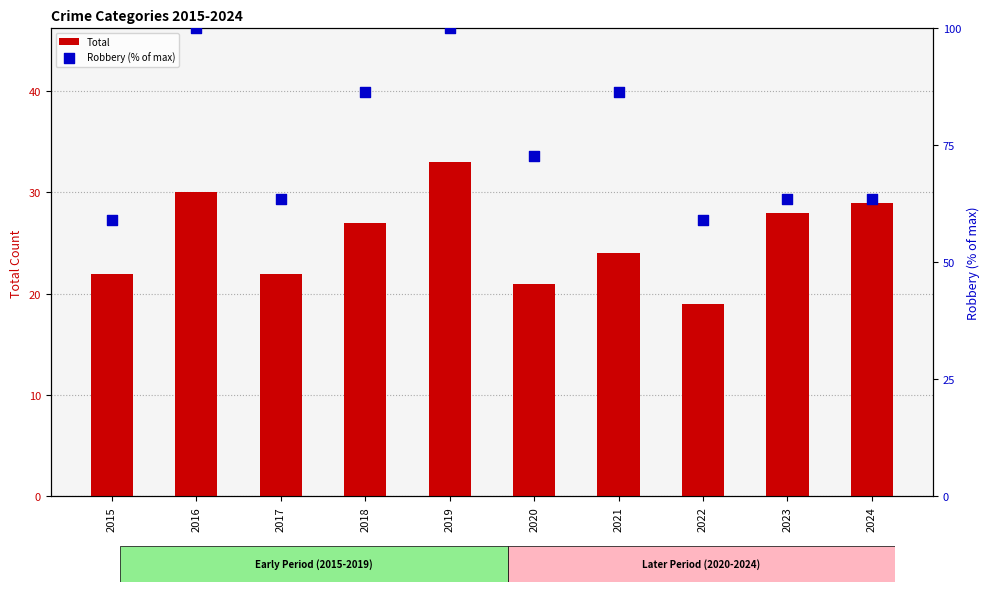

At which category is the sum across all series the highest?

2019